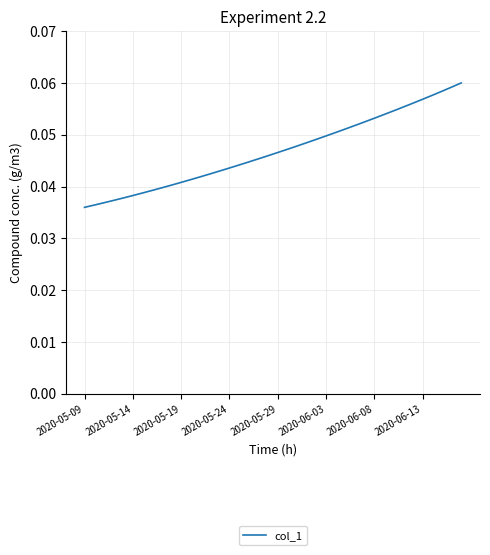

Is it true that the value at 2020-05-09 is 0.1?

False